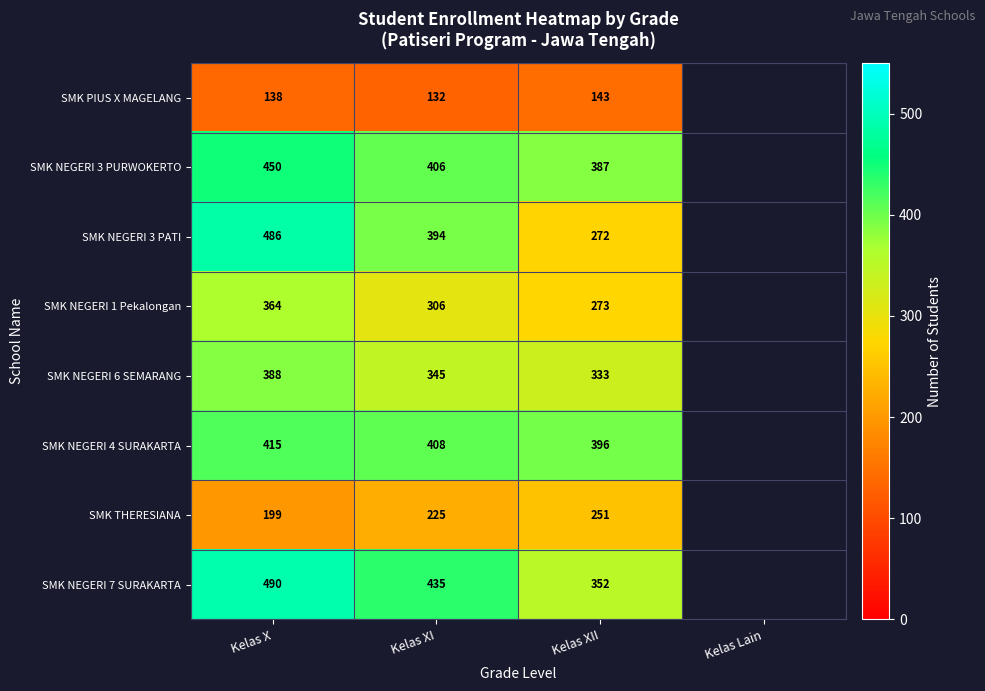

At Kelas X, list the series in order from smallest to largest.

SMK PIUS X MAGELANG, SMK THERESIANA, SMK NEGERI 1 Pekalongan, SMK NEGERI 6 SEMARANG, SMK NEGERI 4 SURAKARTA, SMK NEGERI 3 PURWOKERTO, SMK NEGERI 3 PATI, SMK NEGERI 7 SURAKARTA